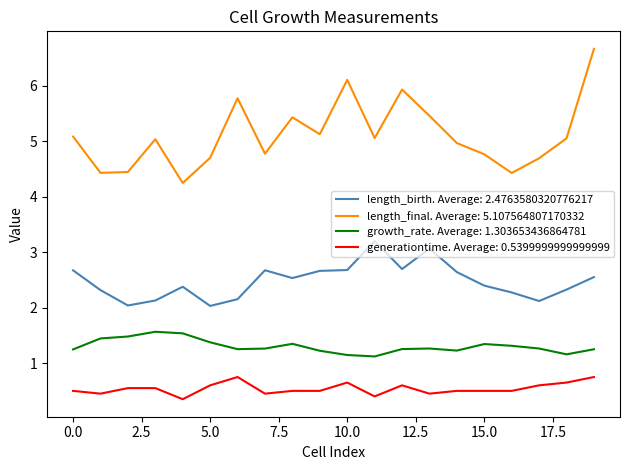

Which series has the widest spread of values?

length_final. Average: 5.107564807170332